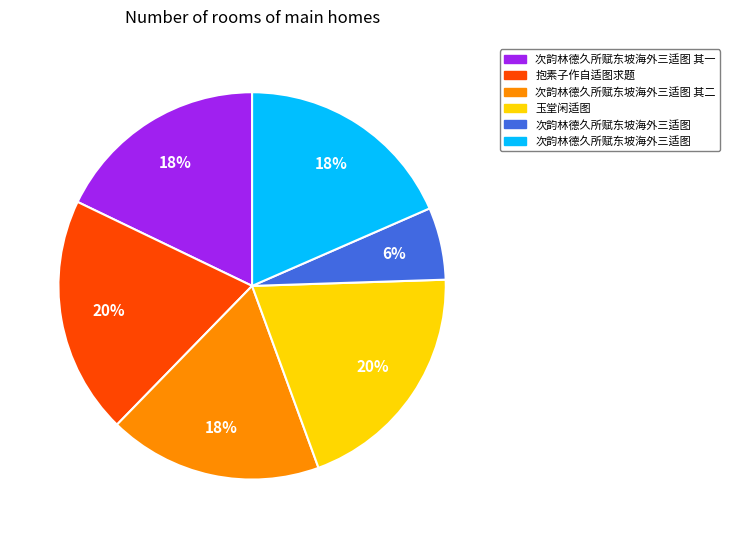

Is there any slice that represents more than half of the pie?

No